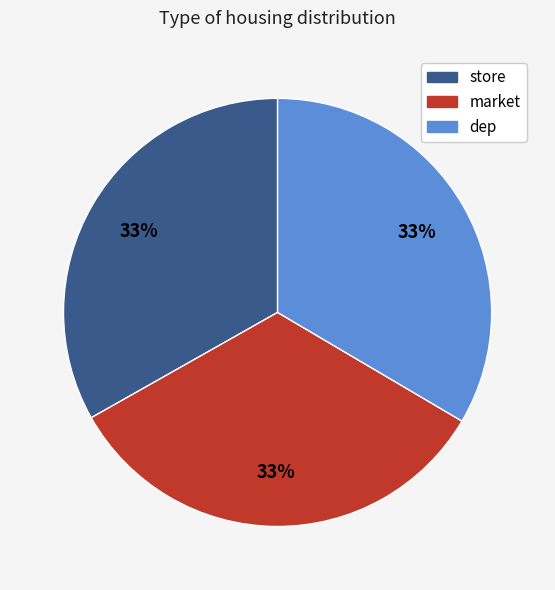

What is the ratio of the value at dep to the value at store?

1.0